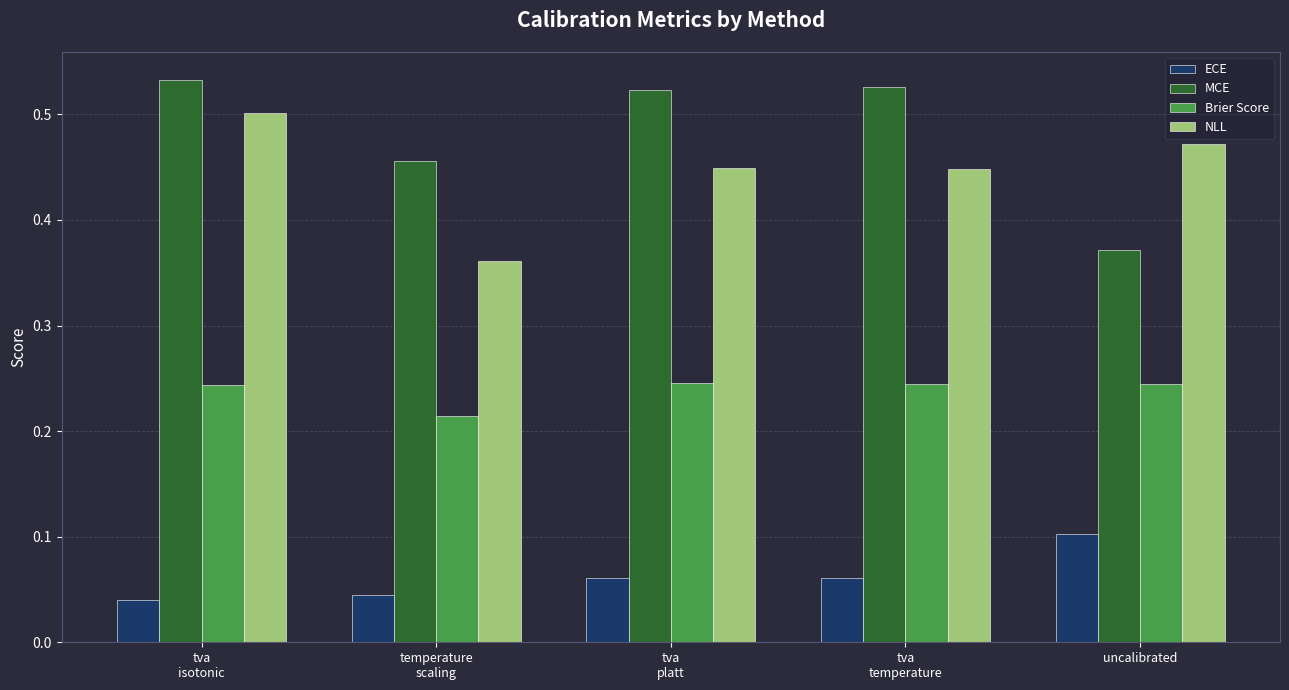

At how many categories does at least one series exceed 0?

5